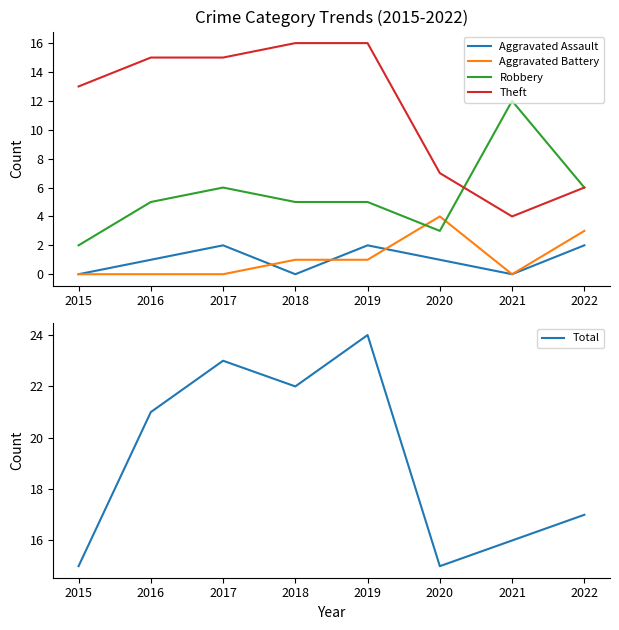

Where is the first local minimum for Aggravated Battery?

2021